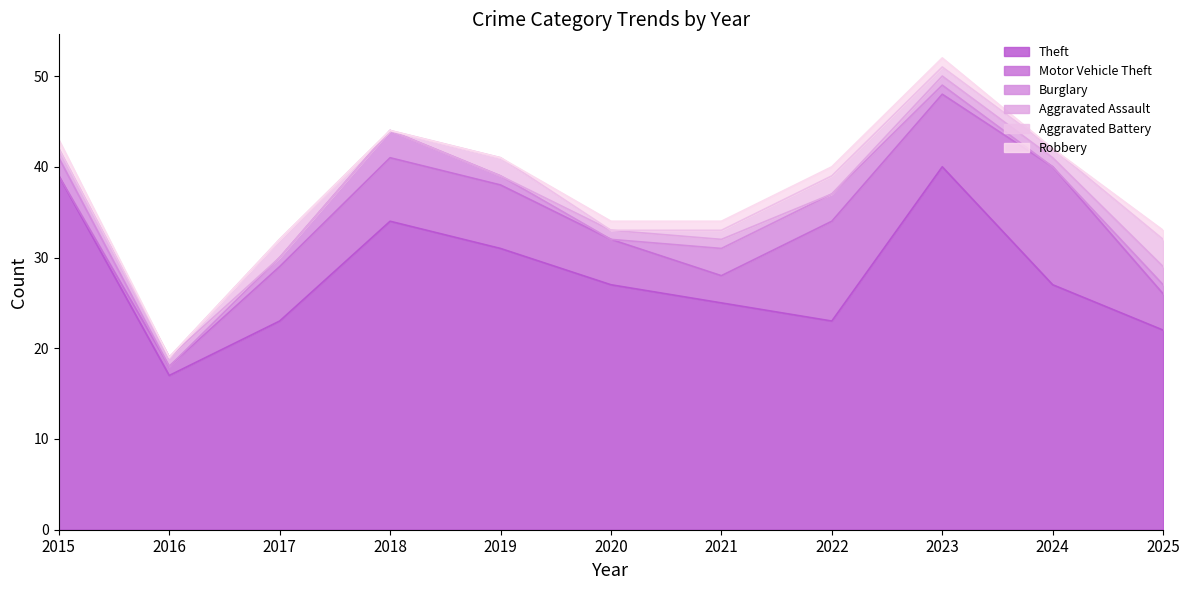

Rank the series by their maximum value, from lowest to highest.

Robbery, Aggravated Assault, Burglary, Aggravated Battery, Motor Vehicle Theft, Theft